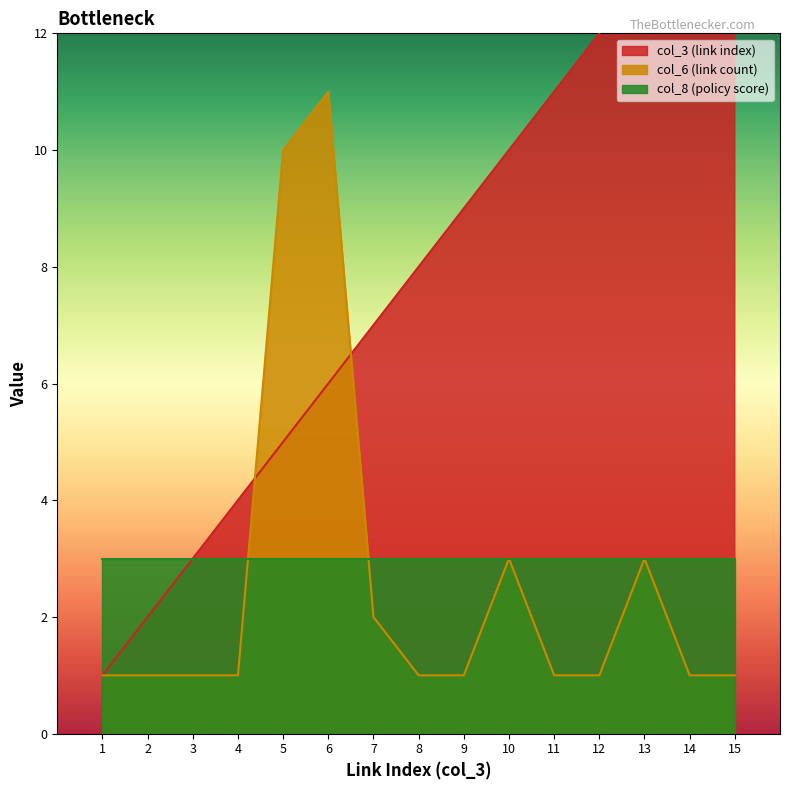

After their last crossing, which series has the higher values: col_6 (link count) or col_3 (link index)?

col_3 (link index)